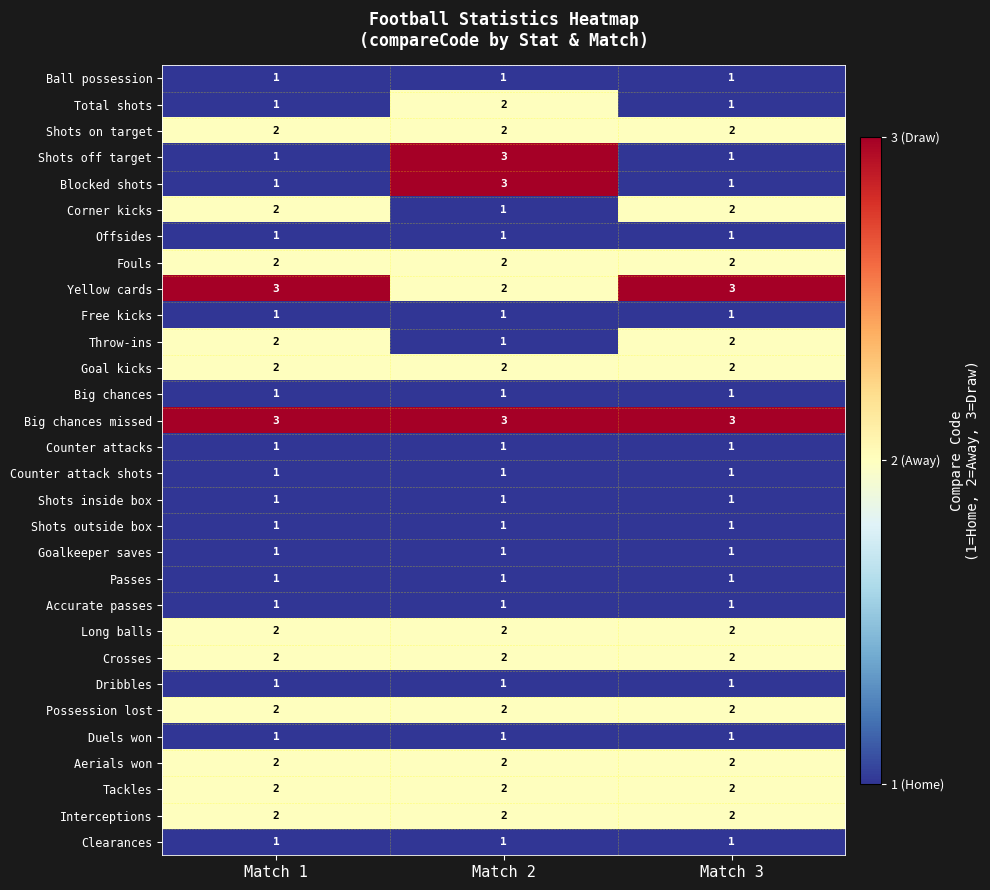

At how many categories does at least one series exceed 1?

3